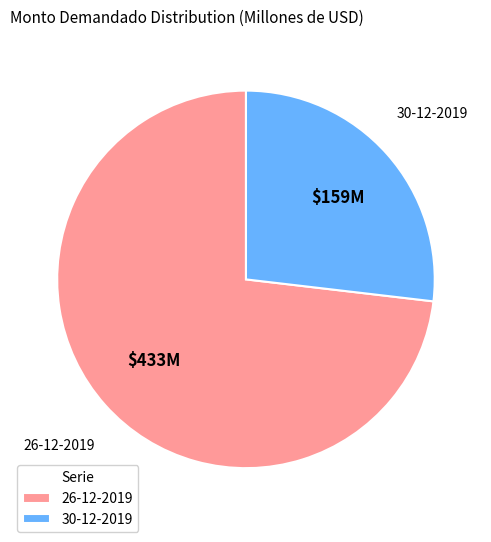

True or false: 26-12-2019 accounts for 67% of the total.

False